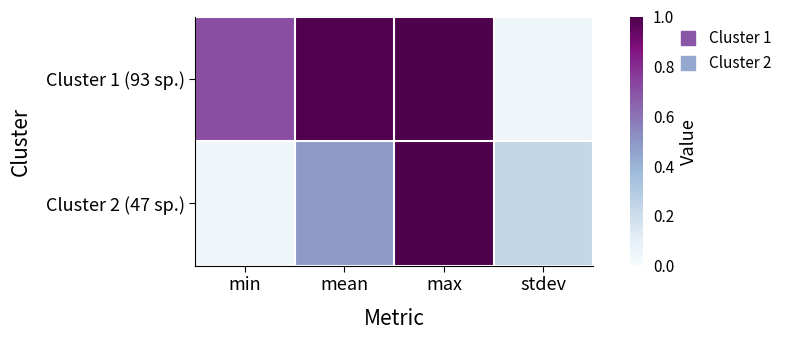

Reading left to right, transcribe all the data shown in this chart.

Cluster 1 (93 sp.): min=0.7	mean=1.0	max=1.0	stdev=0.0
Cluster 2 (47 sp.): min=0.0	mean=0.5	max=1.0	stdev=0.2